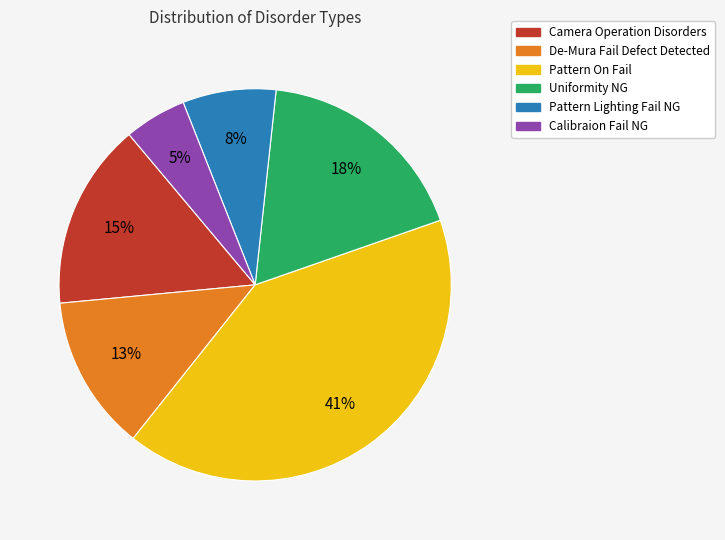

Is it true that Camera Operation Disorders is 15% of the pie?

True